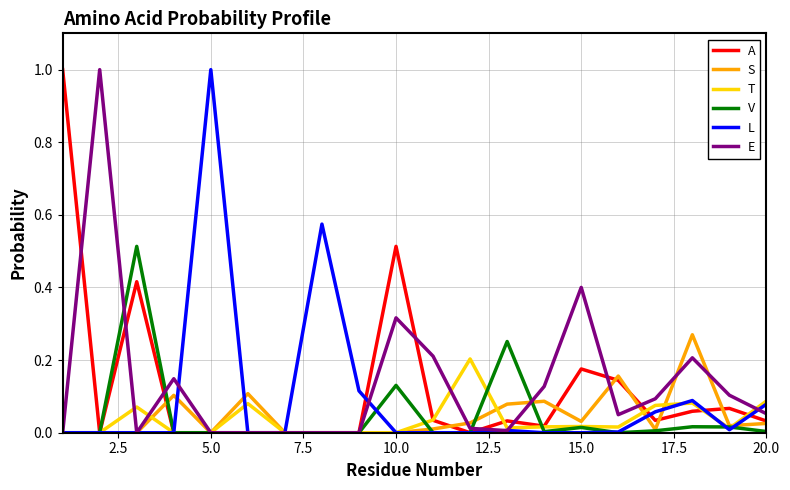

What are all the series names shown in the legend?

A, S, T, V, L, E